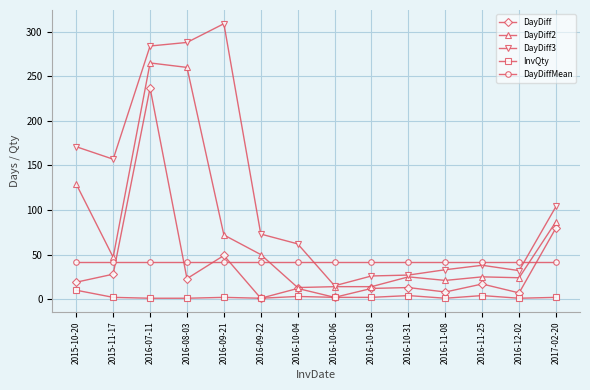

List the series in order of their peak value, lowest first.

InvQty, DayDiffMean, DayDiff, DayDiff2, DayDiff3